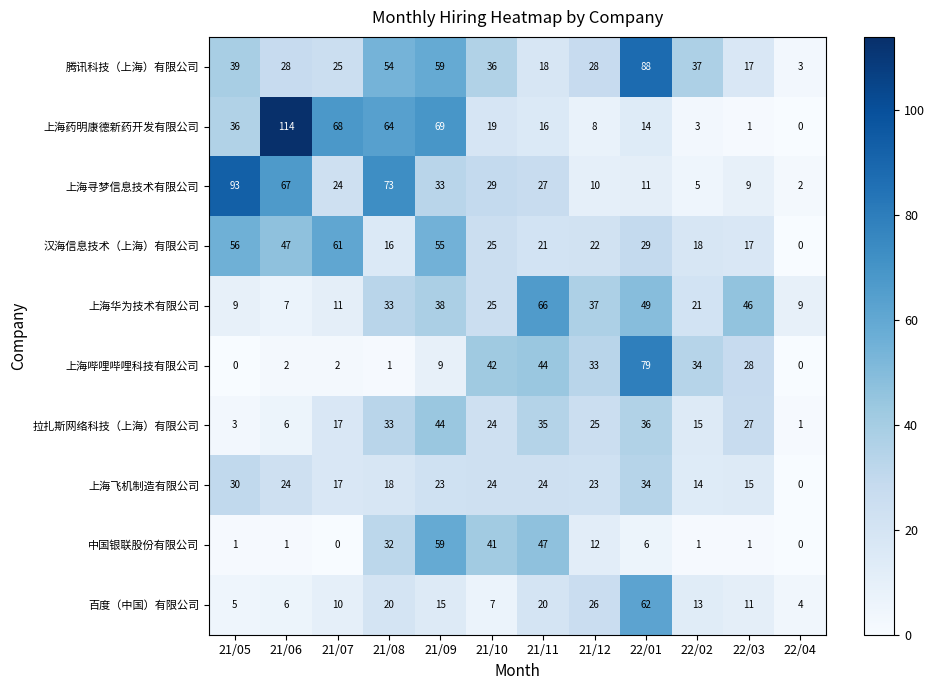

At 21/05, list the series in order from largest to smallest.

上海寻梦信息技术有限公司, 汉海信息技术（上海）有限公司, 腾讯科技（上海）有限公司, 上海药明康德新药开发有限公司, 上海飞机制造有限公司, 上海华为技术有限公司, 百度（中国）有限公司, 拉扎斯网络科技（上海）有限公司, 中国银联股份有限公司, 上海哔哩哔哩科技有限公司